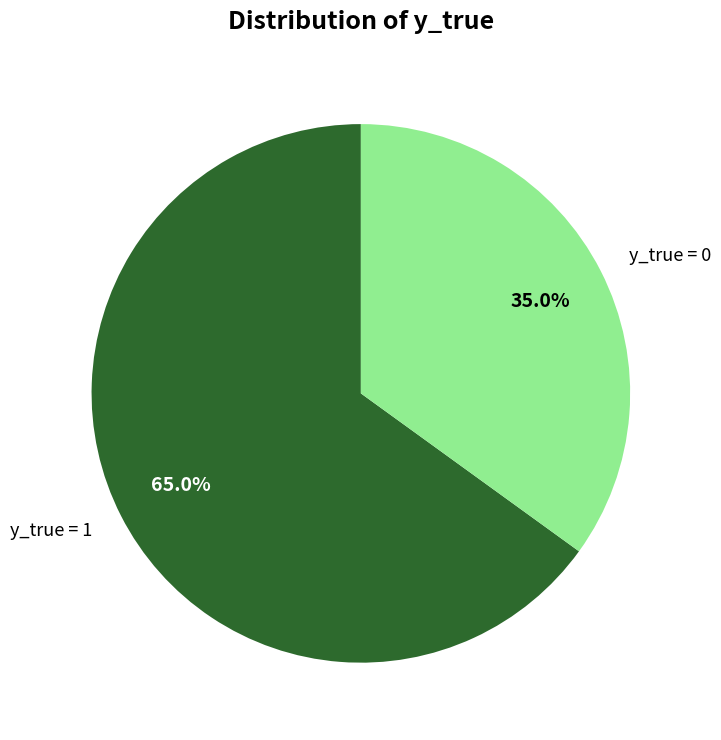

The y_true = 0 slice represents 35% of the pie. True or false?

True